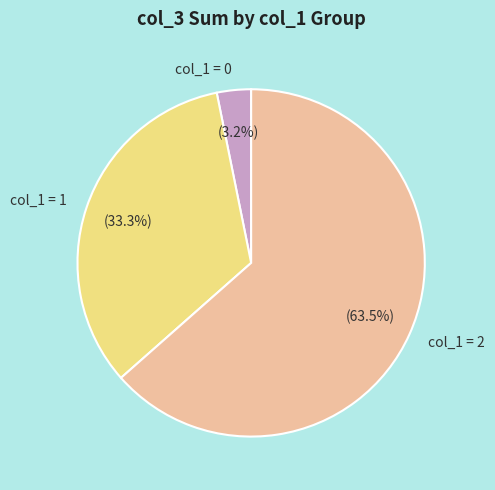

Is there any slice that represents more than half of the pie?

Yes